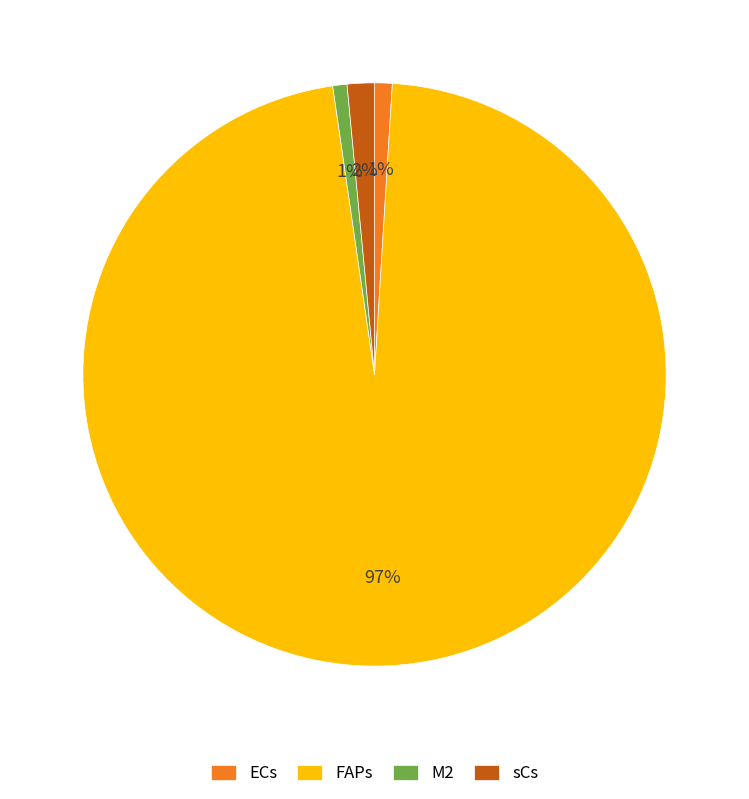

What percentage is the ECs slice, to the nearest percent?

1%